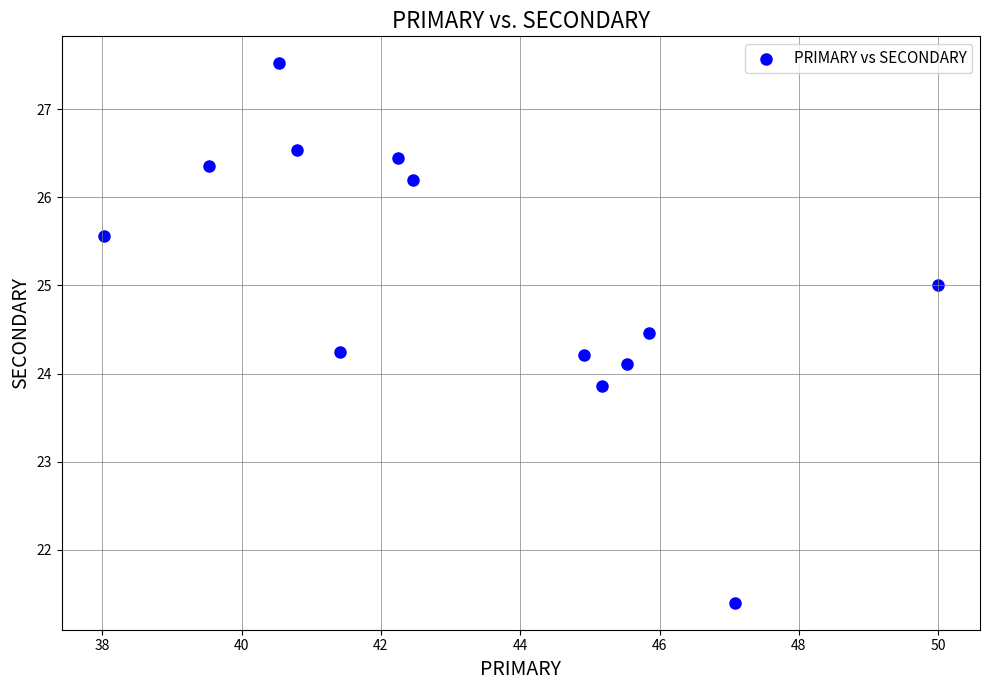

What is the range of X values (max minus min)?

12.0